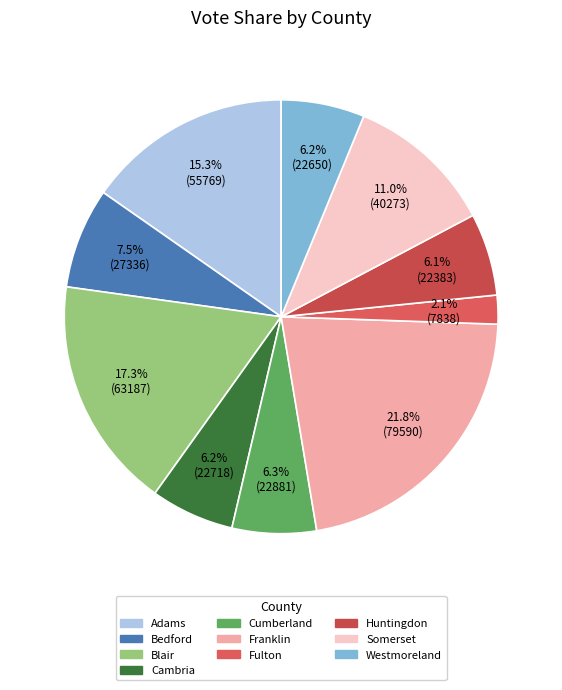

To the nearest percent, what is the combined percentage of Bedford and Cambria?

14%